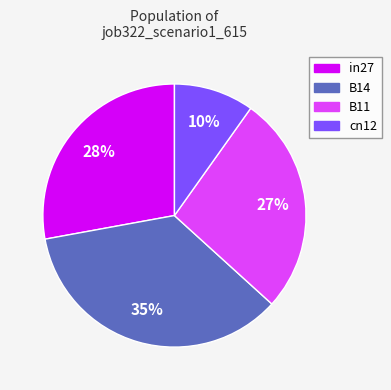

Is there a majority slice in this chart?

No